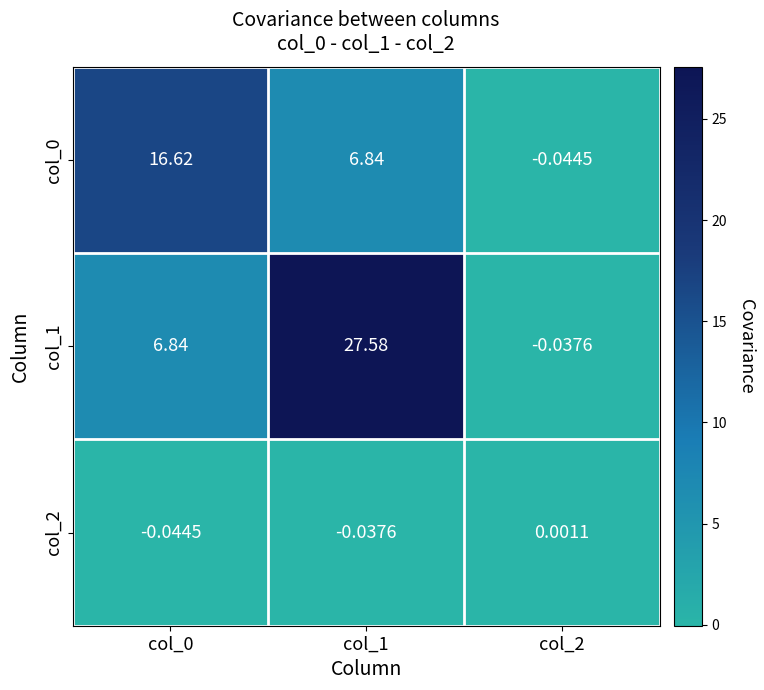

Is the value of col_0 at col_1 greater than the value of col_1 at col_1?

No